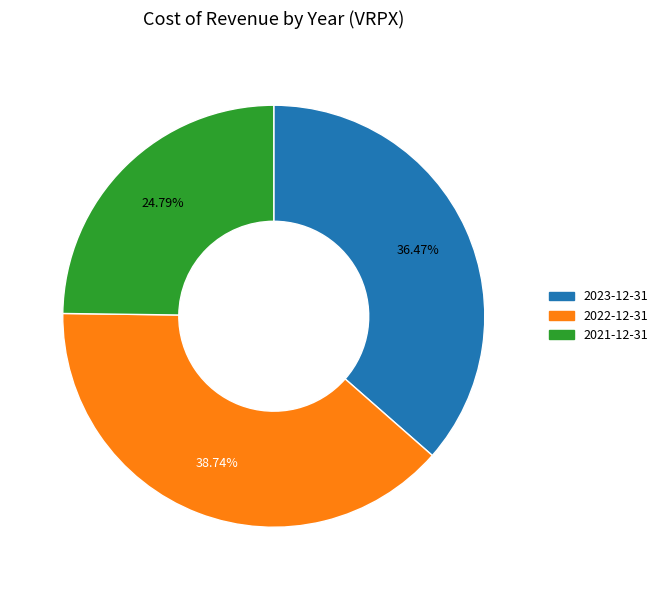

To the nearest percent, what is the difference between the largest and smallest slice percentages?

14%